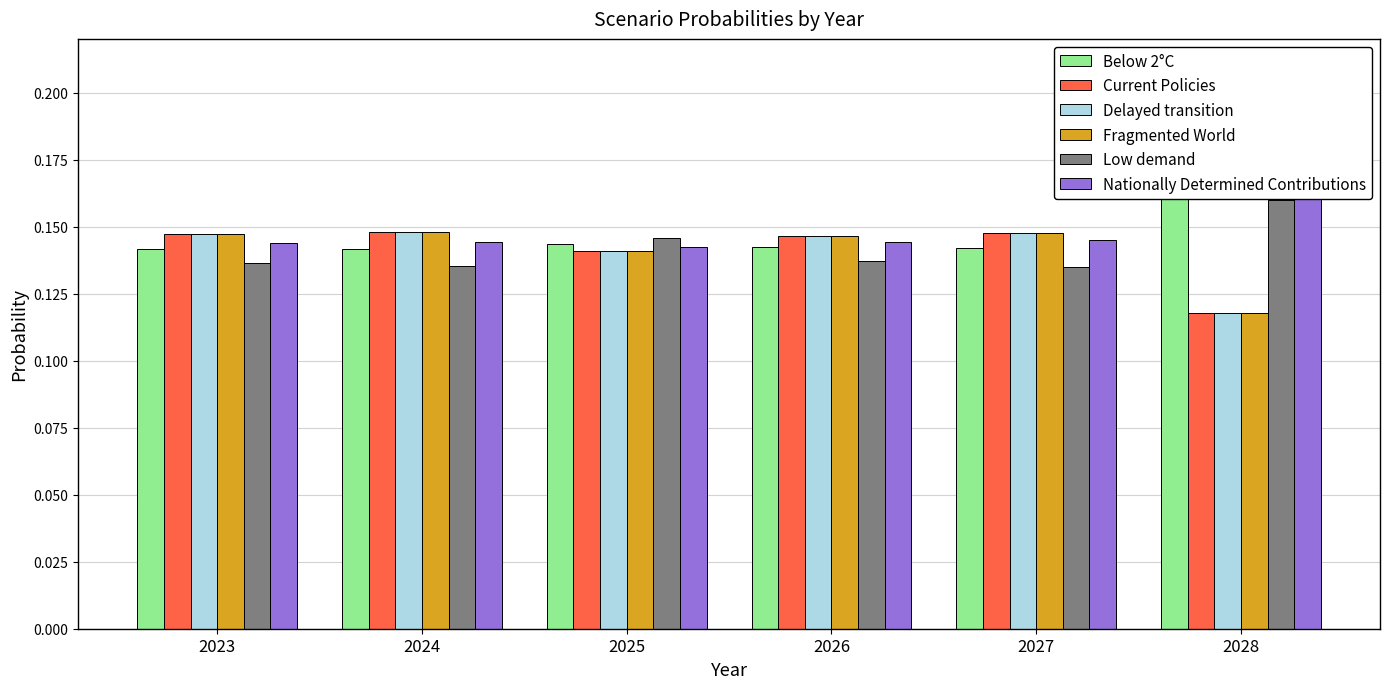

At 2024, list the series in order from largest to smallest.

Fragmented World, Delayed transition, Current Policies, Nationally Determined Contributions, Below 2°C, Low demand